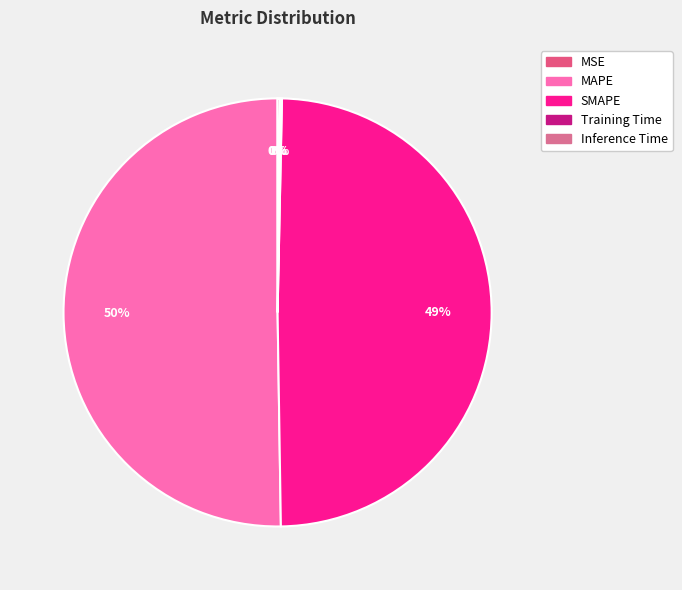

What is the majority slice?

MAPE